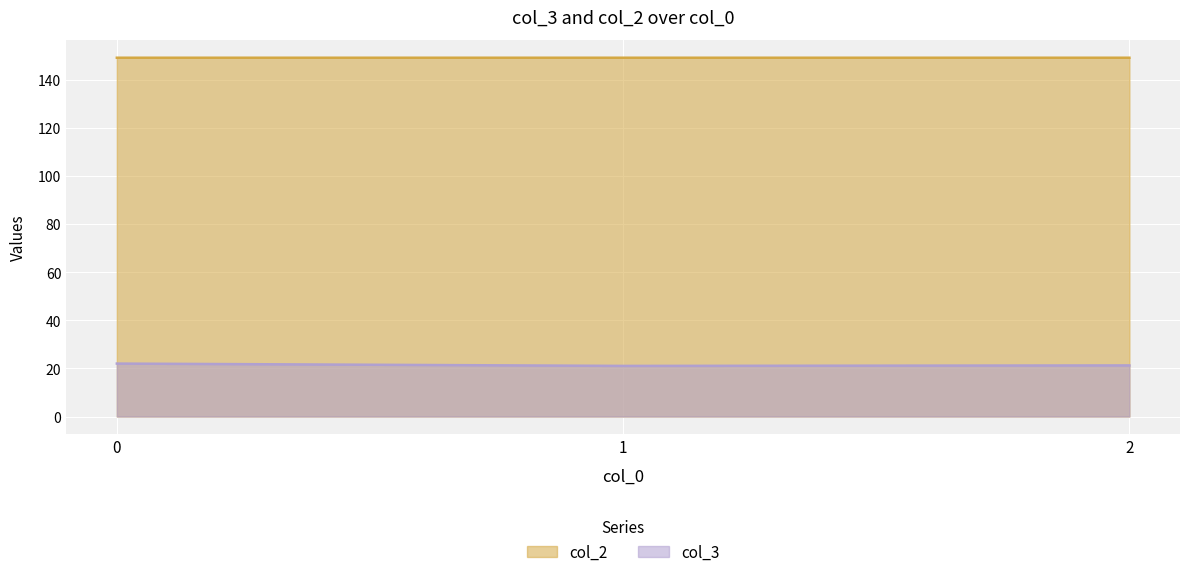

What are all the series names shown in the legend?

col_2, col_3